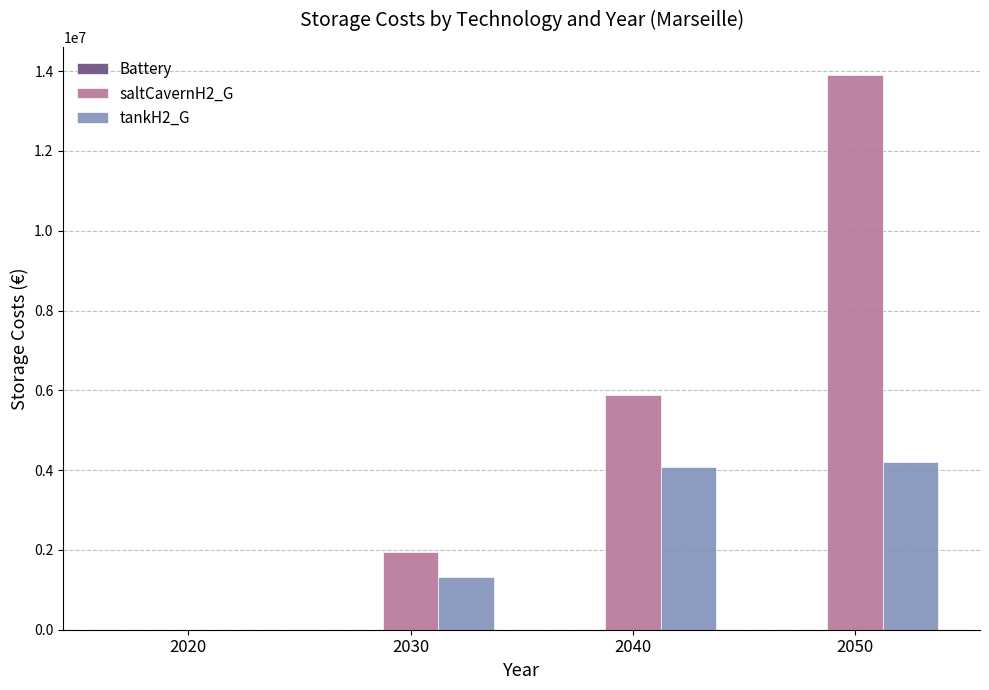

What is the sum of all tankH2_G values?

9611719.6